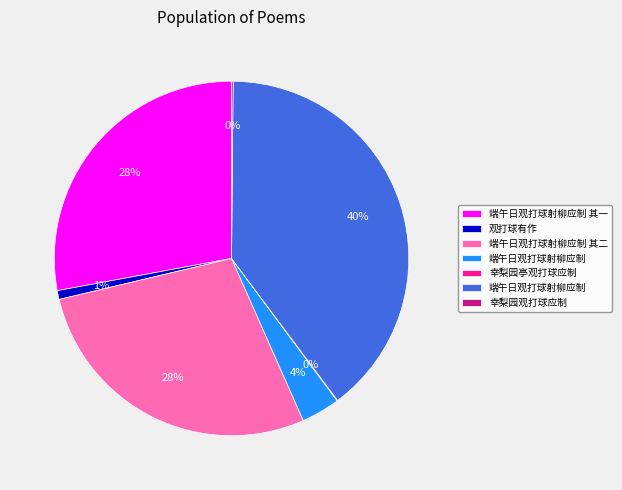

To the nearest percent, what is the difference between the largest and smallest slice percentages?

40%